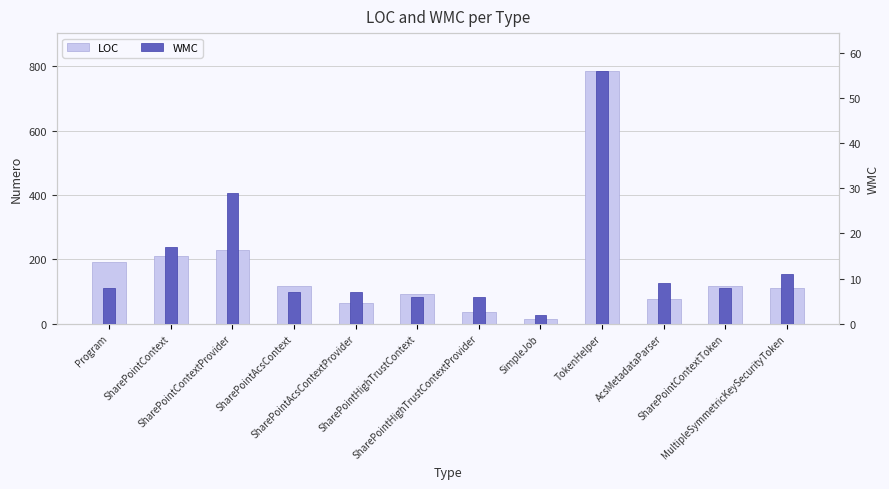

What is the spread (max minus min) of values at TokenHelper?

729